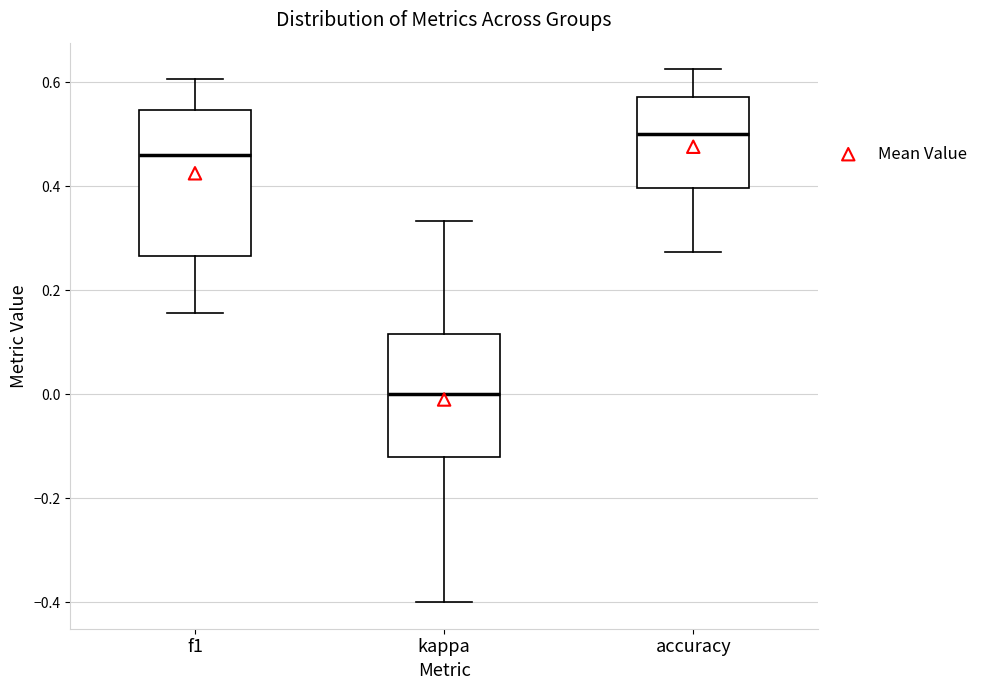

Reading left to right, read every box against the y-axis: the position of its median line, the range the box covers, and the ends of its whiskers. The values are not printed on the chart, so give them approximately, as read against the axis.

f1: median 0.46, box 0.26 to 0.54, whiskers 0.16 to 0.60
kappa: median 0.00, box -0.12 to 0.12, whiskers -0.40 to 0.34
accuracy: median 0.50, box 0.40 to 0.58, whiskers 0.28 to 0.62